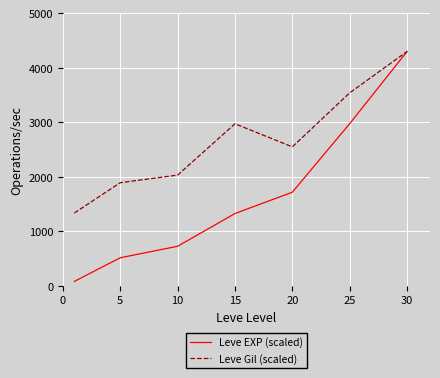

Which series has the largest range (max minus min)?

Leve EXP (scaled)